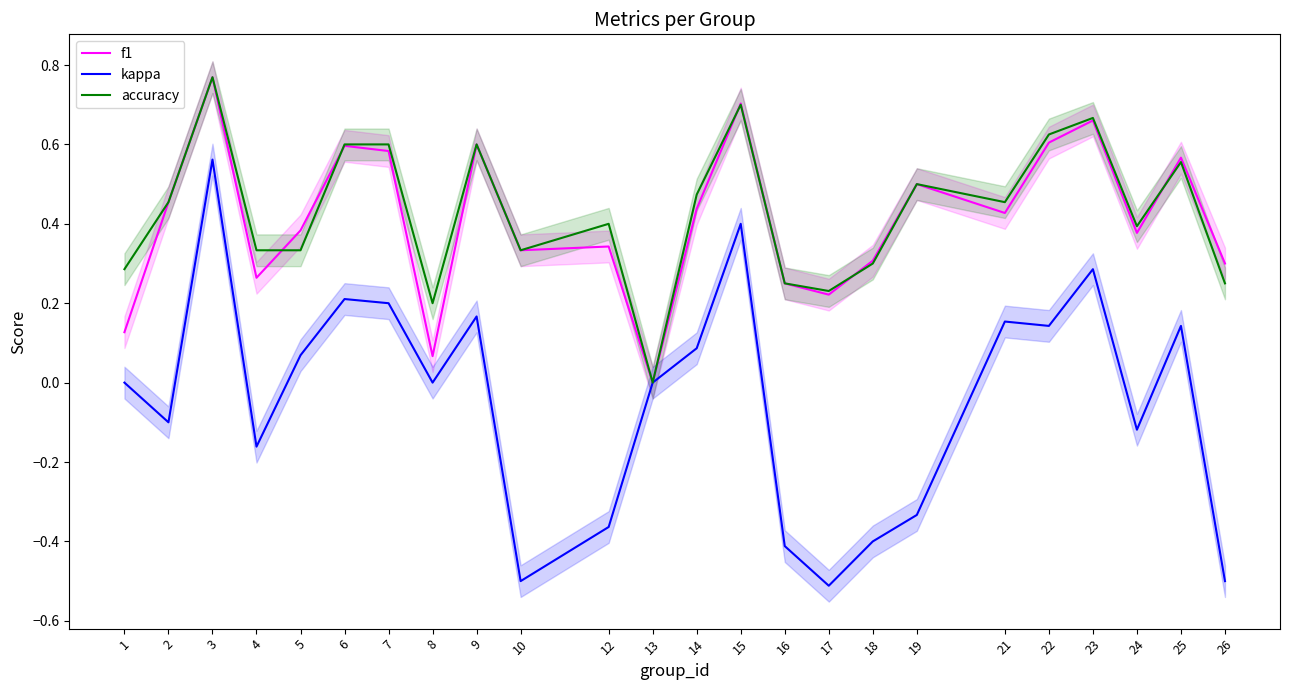

How many lines are shown in the chart?

3